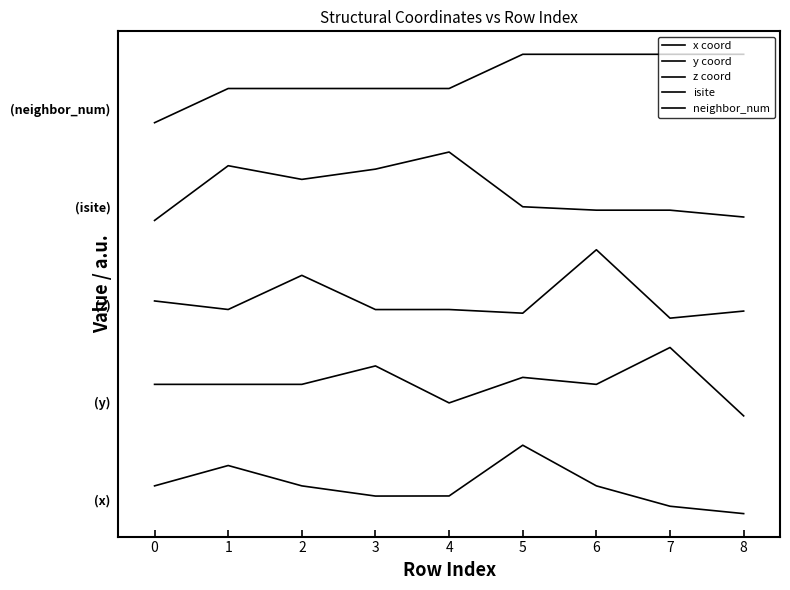

How many interior local peaks does the x coord series have?

2